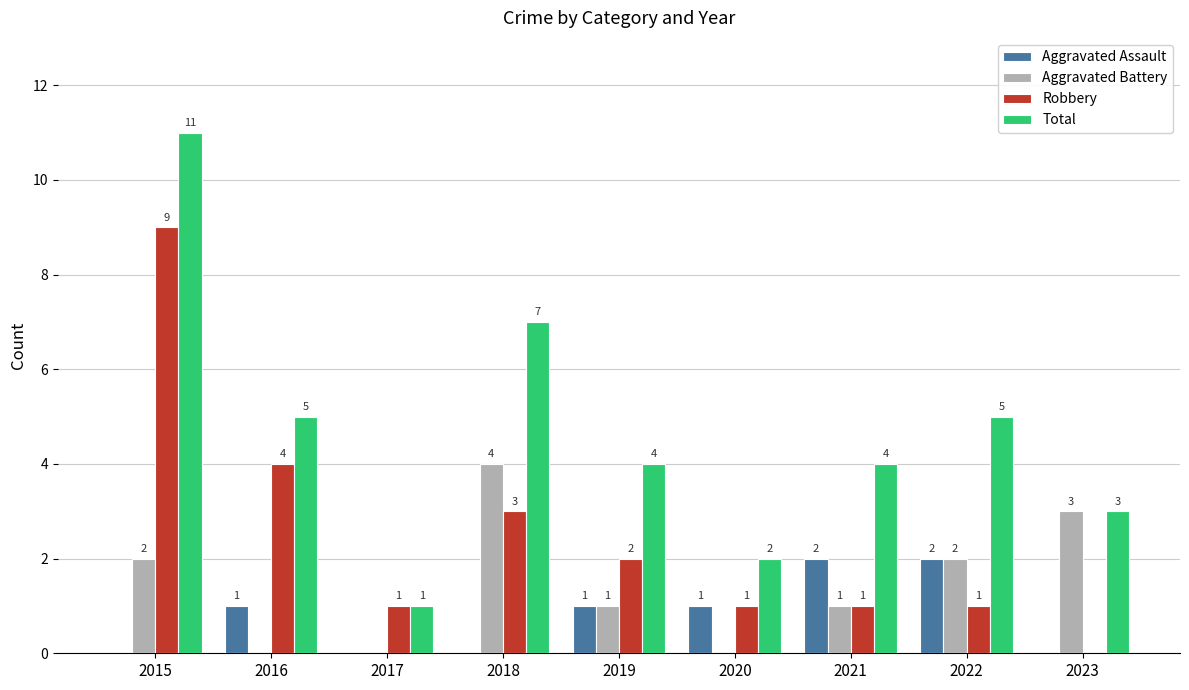

What is the average value of the Robbery series?

2